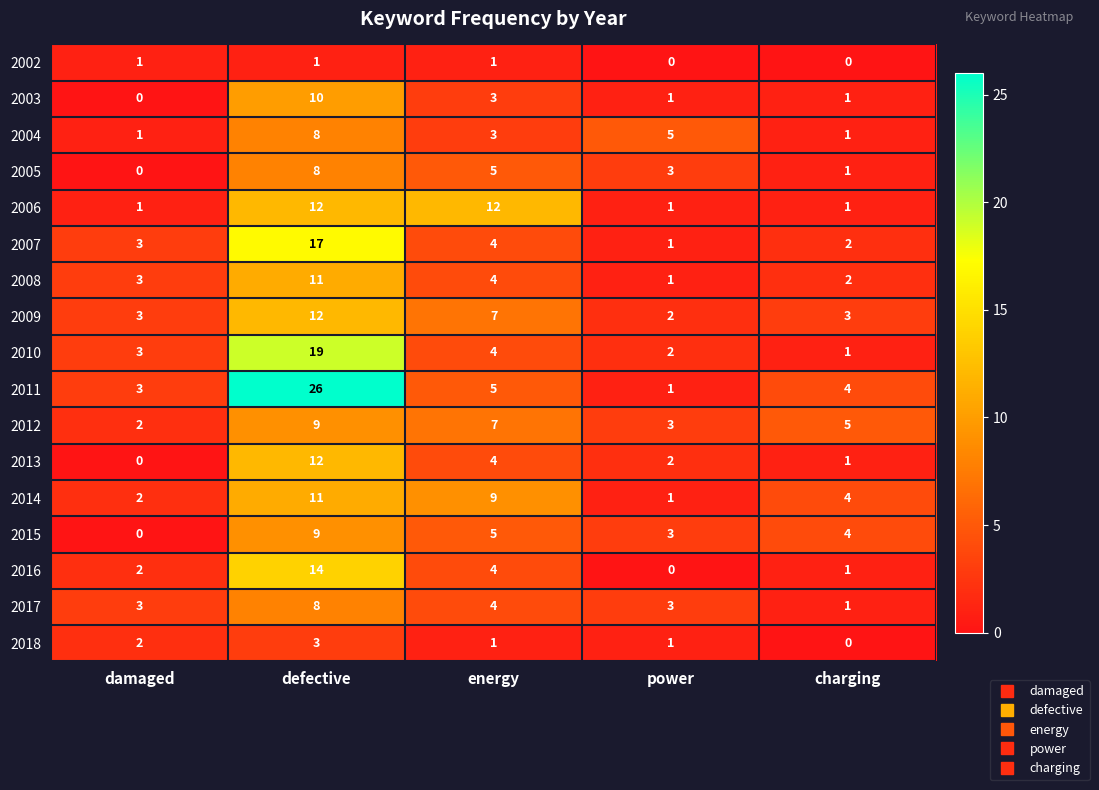

List the labels in order of 2010 value, largest first.

defective, energy, damaged, power, charging